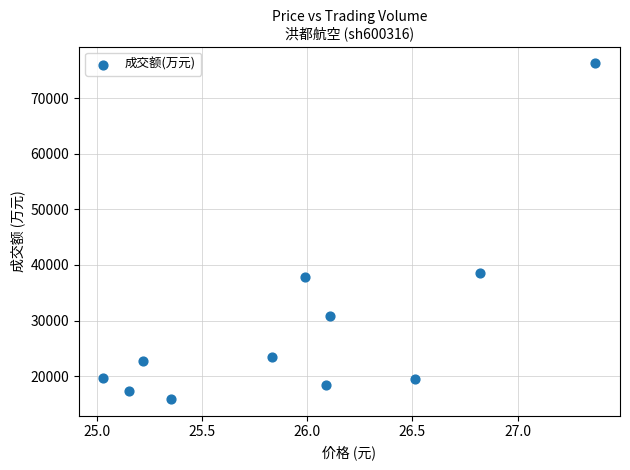

What is the average Y value?

29153